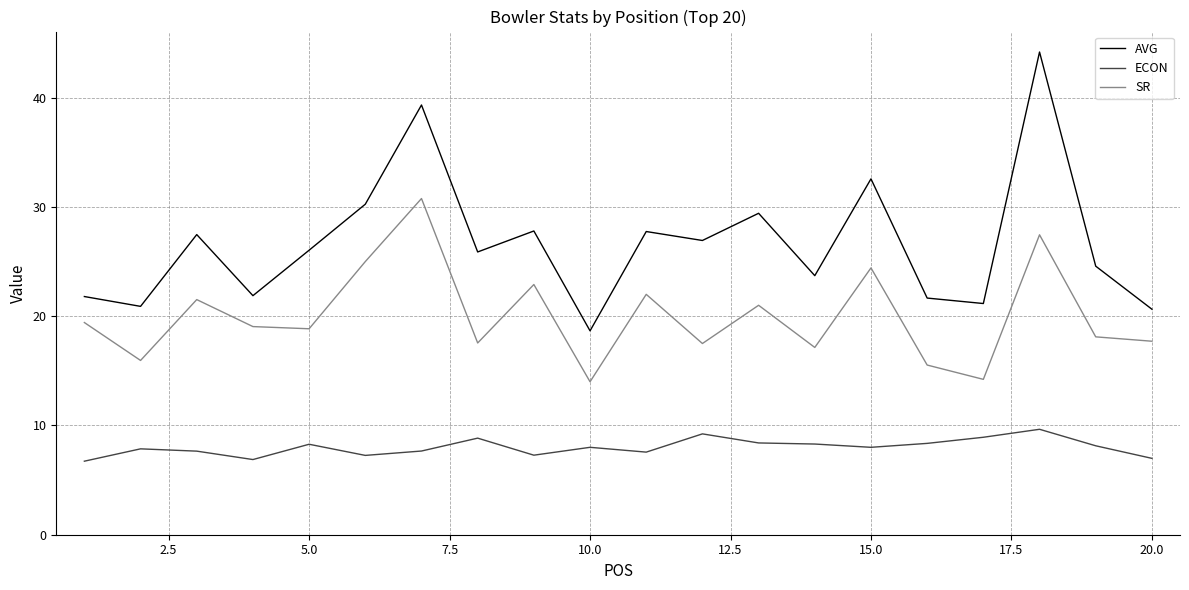

What is the lowest value of the AVG series?

18.7